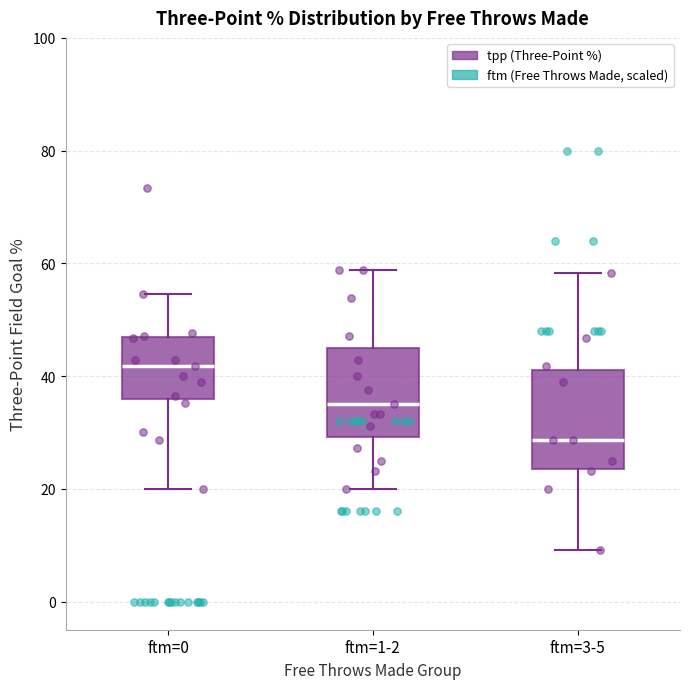

Which box's median line is the highest?

ftm=0